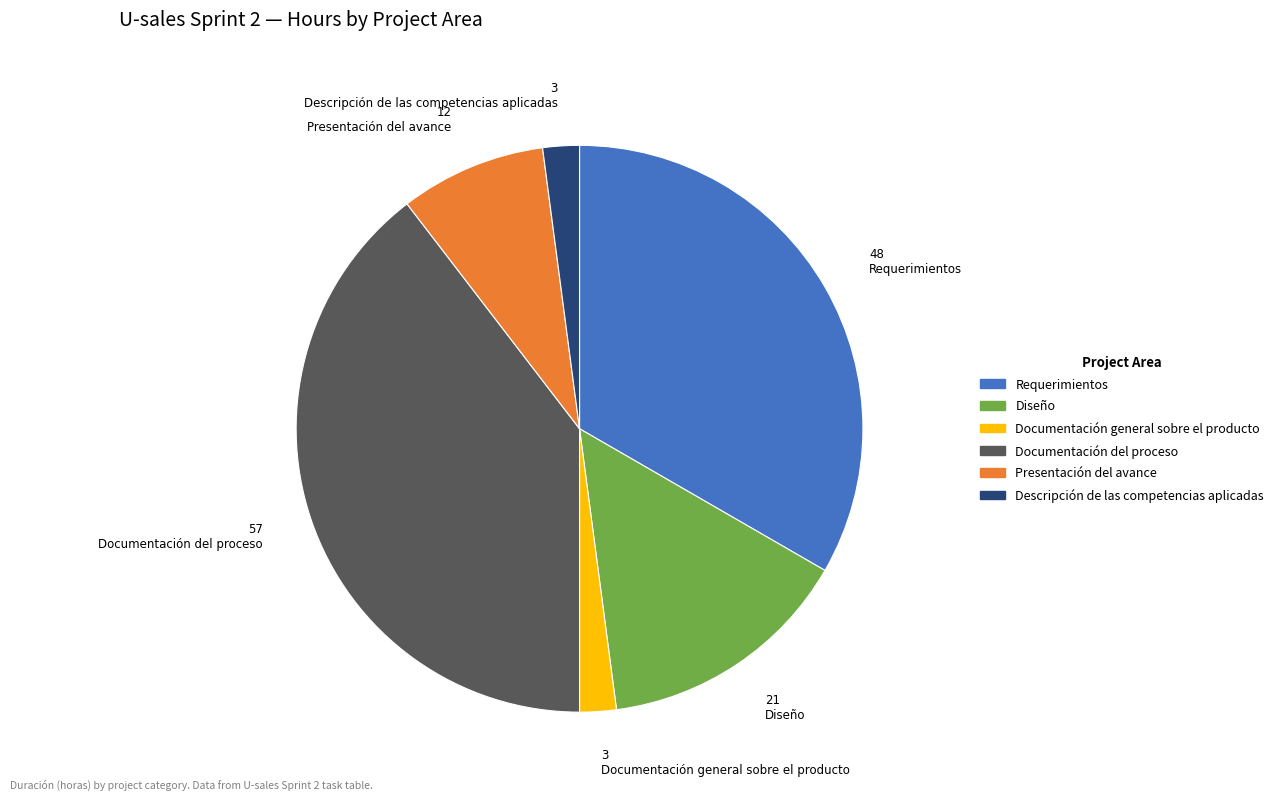

Which slice is the largest?

Documentación del proceso